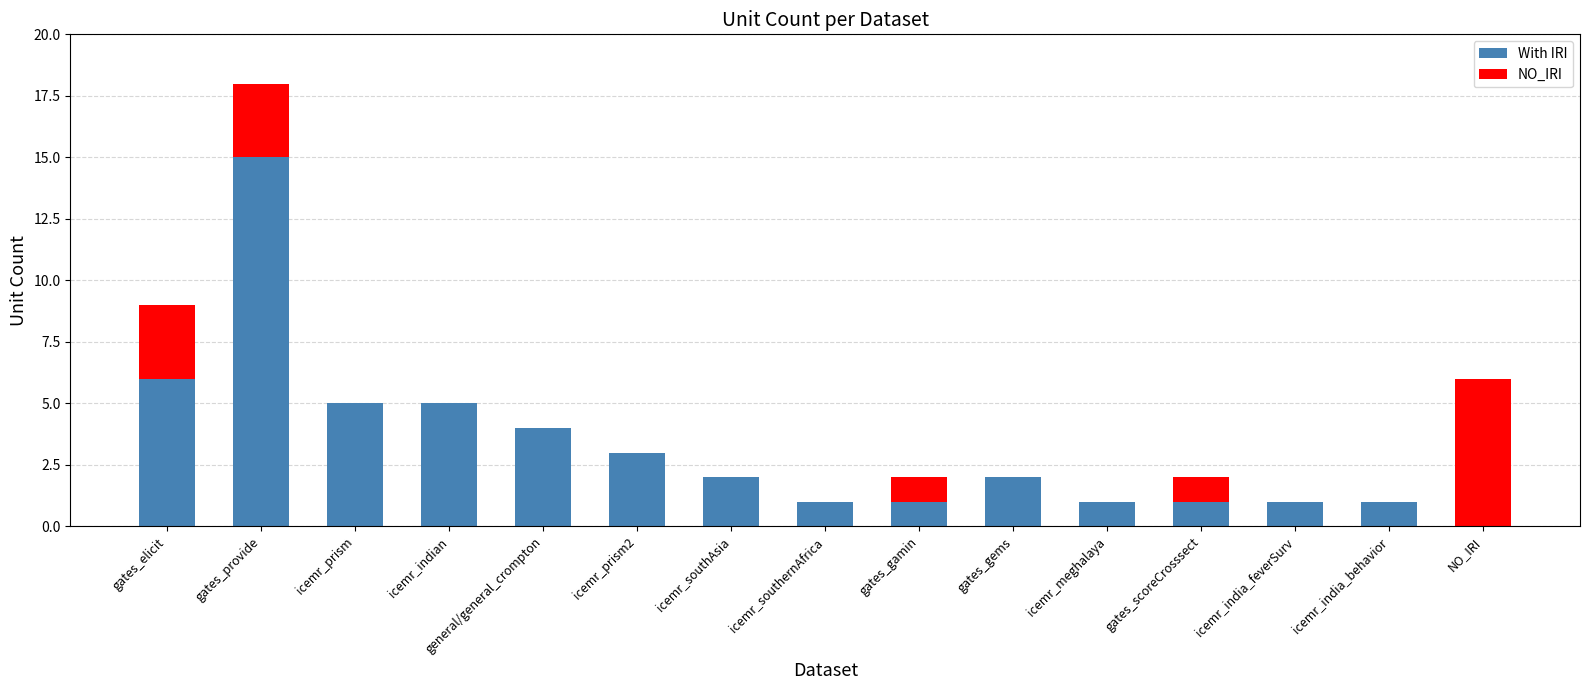

The With IRI series shows 5 at icemr_indian. True or false?

True